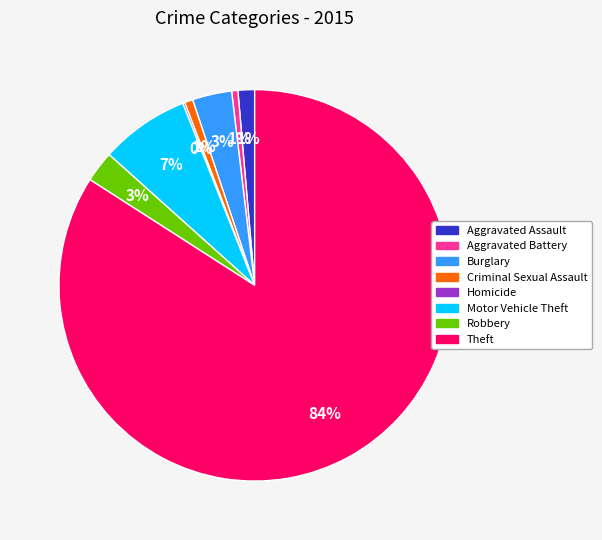

True or false: Robbery accounts for 3% of the total.

True